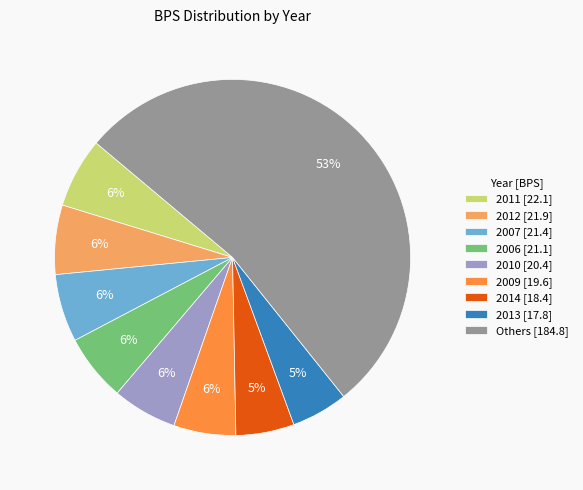

How many segments does this pie chart have?

9